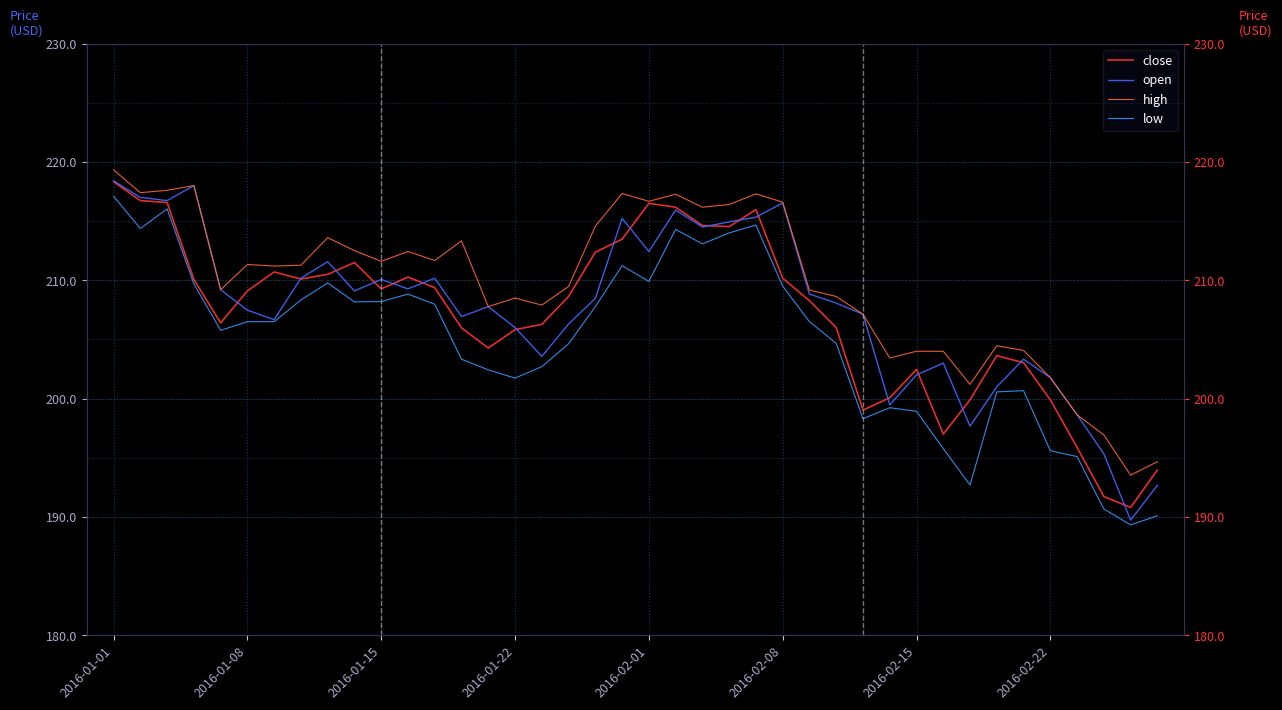

What is the sum of all close values?

8285.4